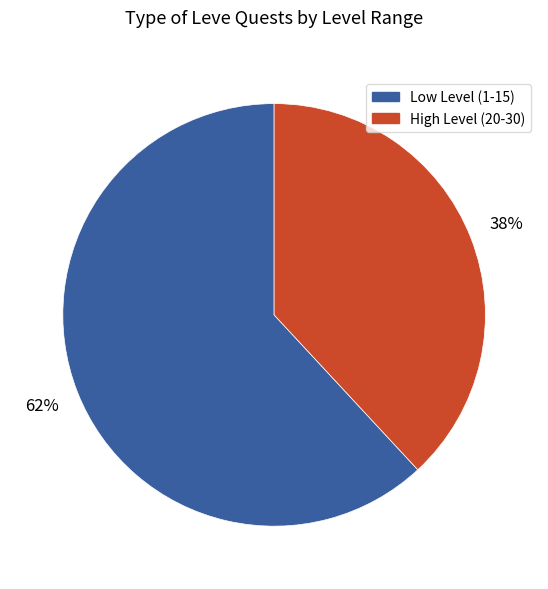

To the nearest percent, what is the average slice percentage?

50%